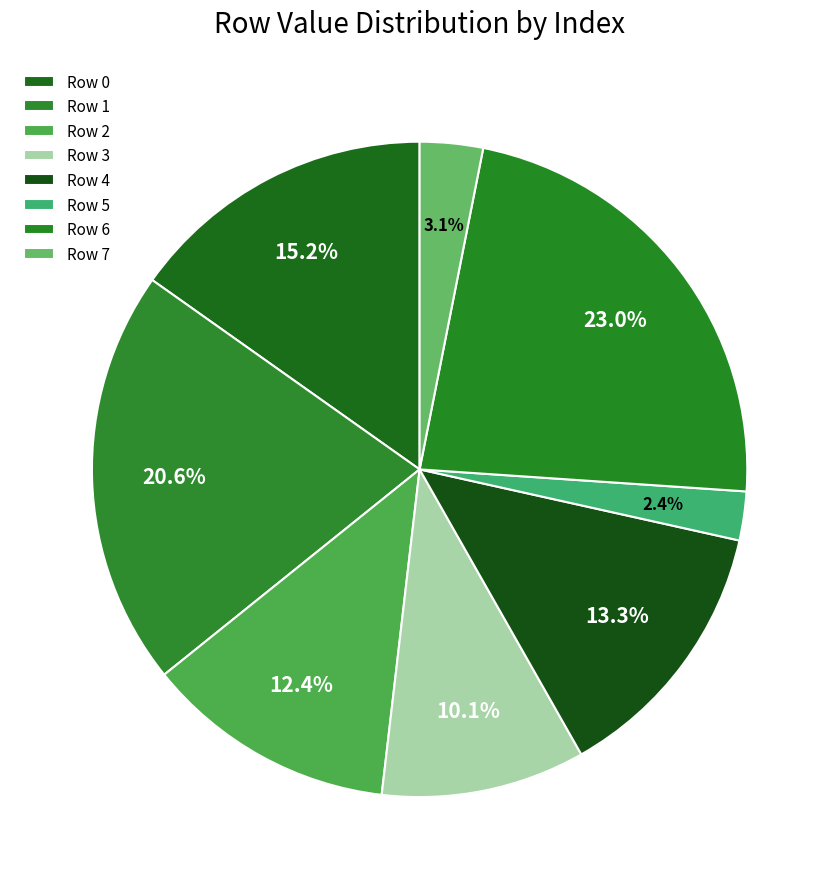

To the nearest percent, what is the combined percentage of Row 2 and Row 1?

33%